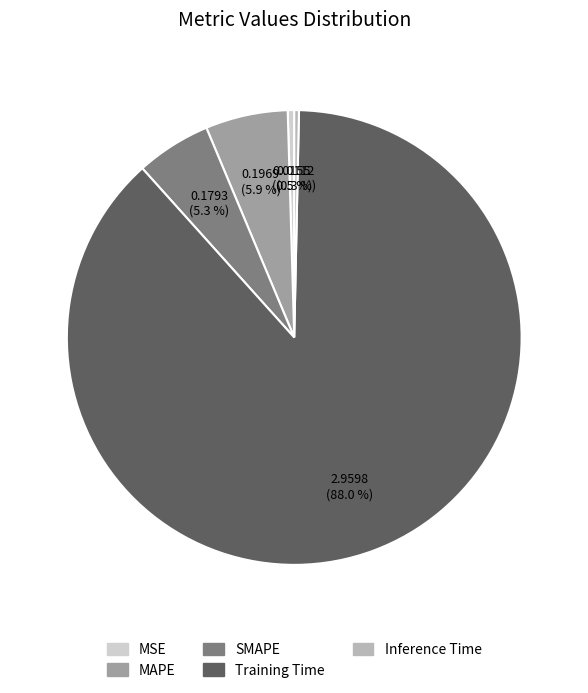

To the nearest percent, what percentage of the pie is Training Time?

88%